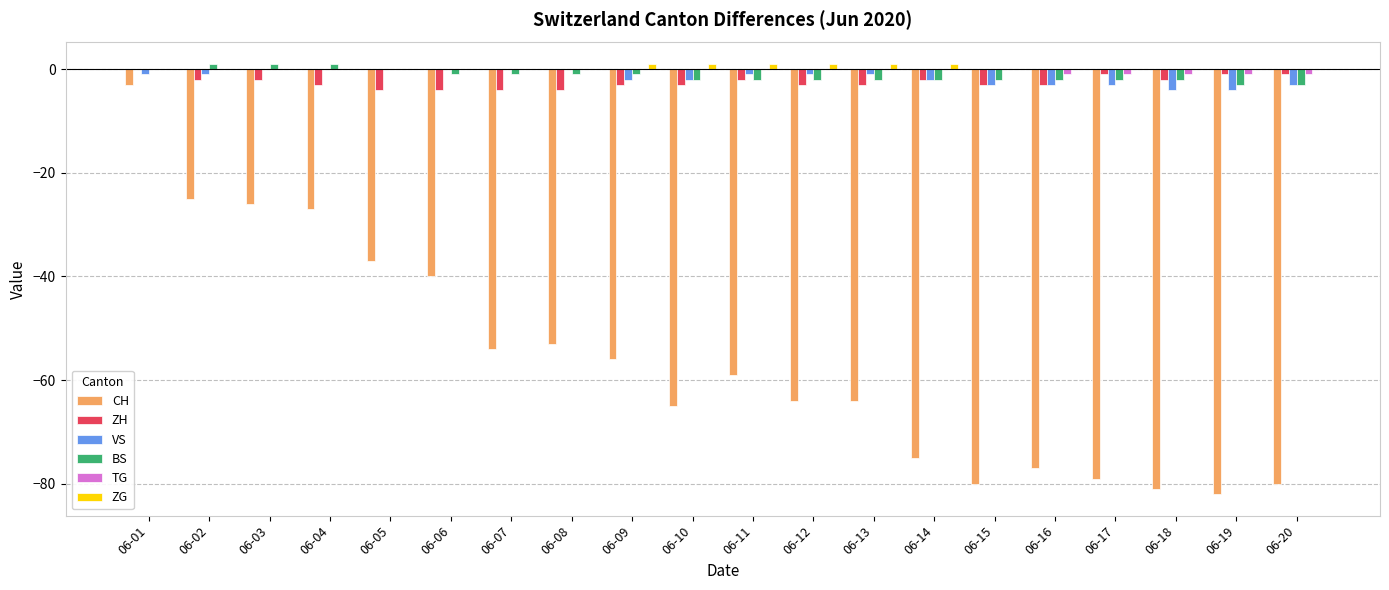

Count the number of categories in the chart.

20